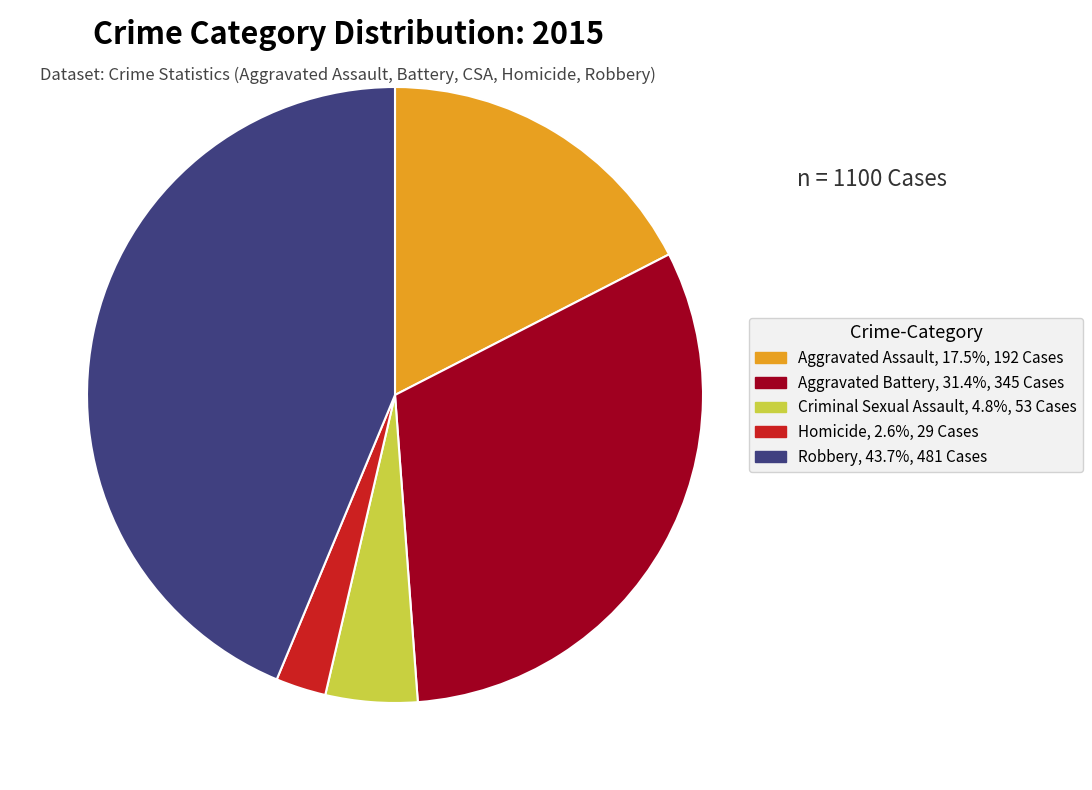

Which category has the biggest portion of the pie?

Robbery